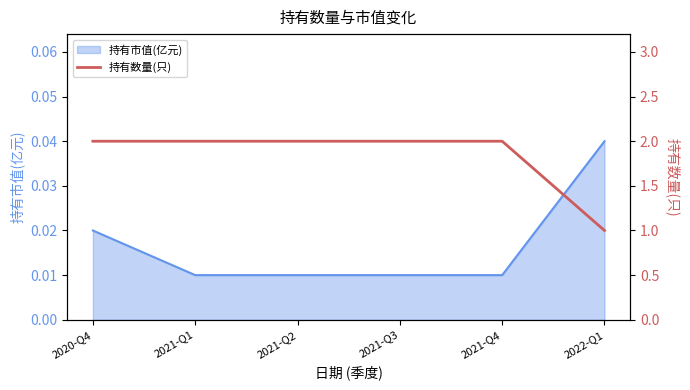

What position from the left is 2021-Q4?

5